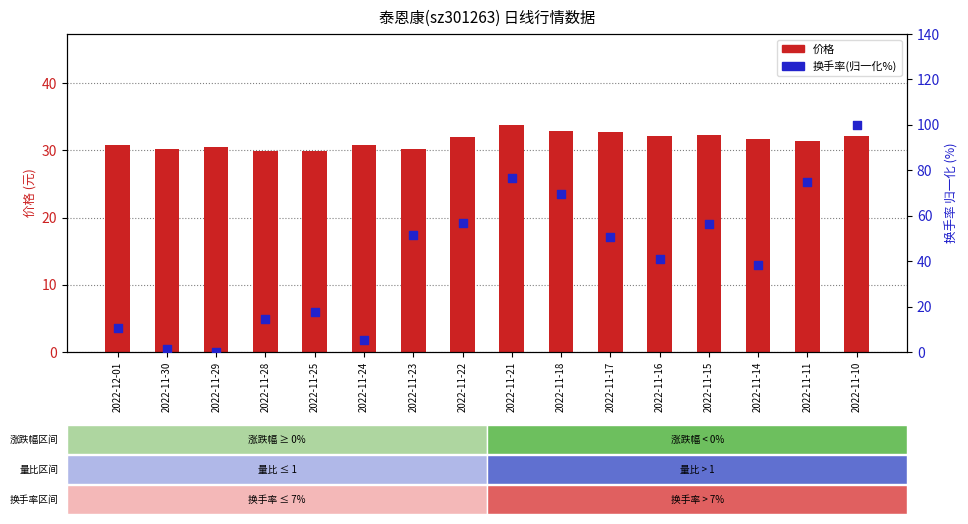

At which category is the sum across all series the highest?

2022-11-10